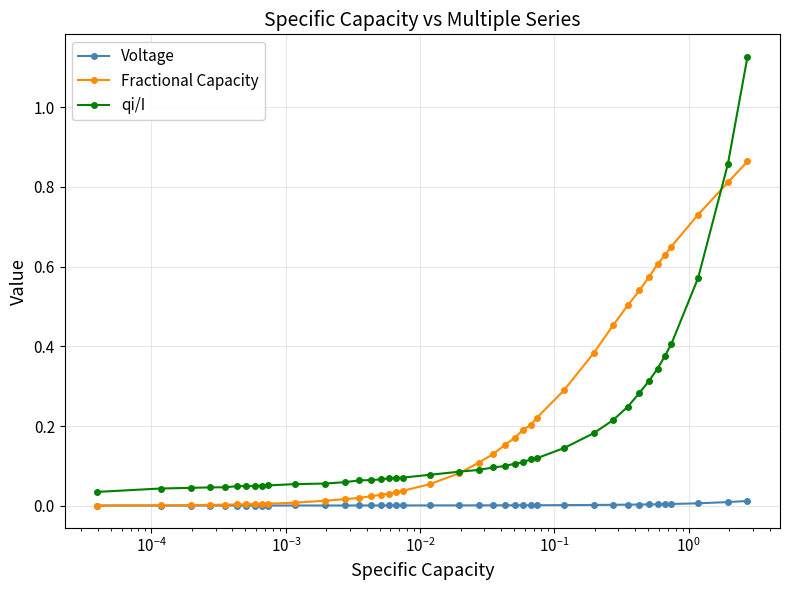

List the series in order of their peak value, lowest first.

Voltage, Fractional Capacity, qi/I